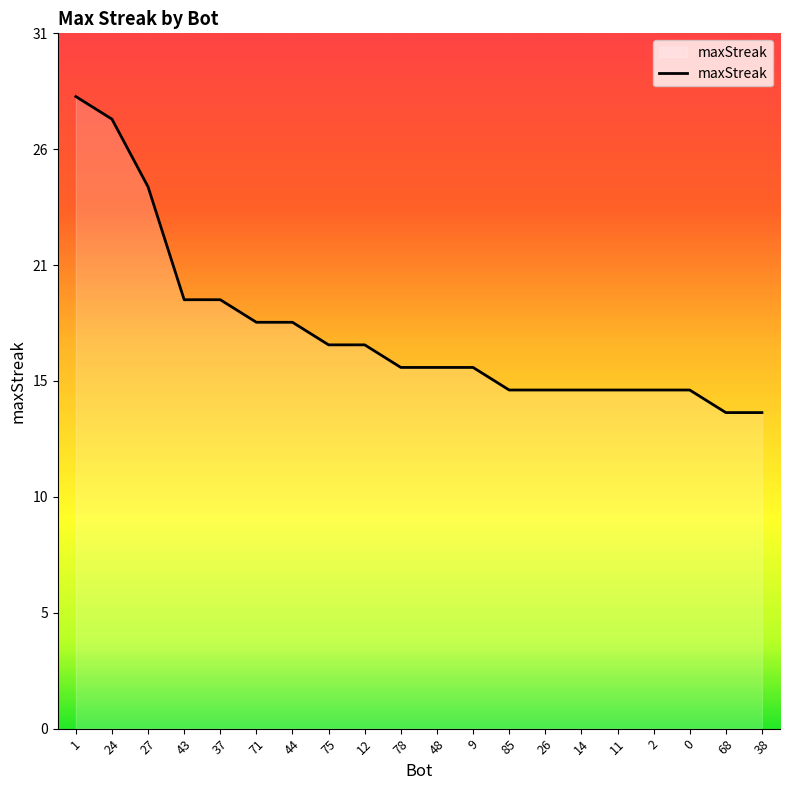

Reading left to right, extract all data points from this chart.

28	27	24	19	19	18	18	17	17	16	16	16	15	15	15	15	15	15	14	14